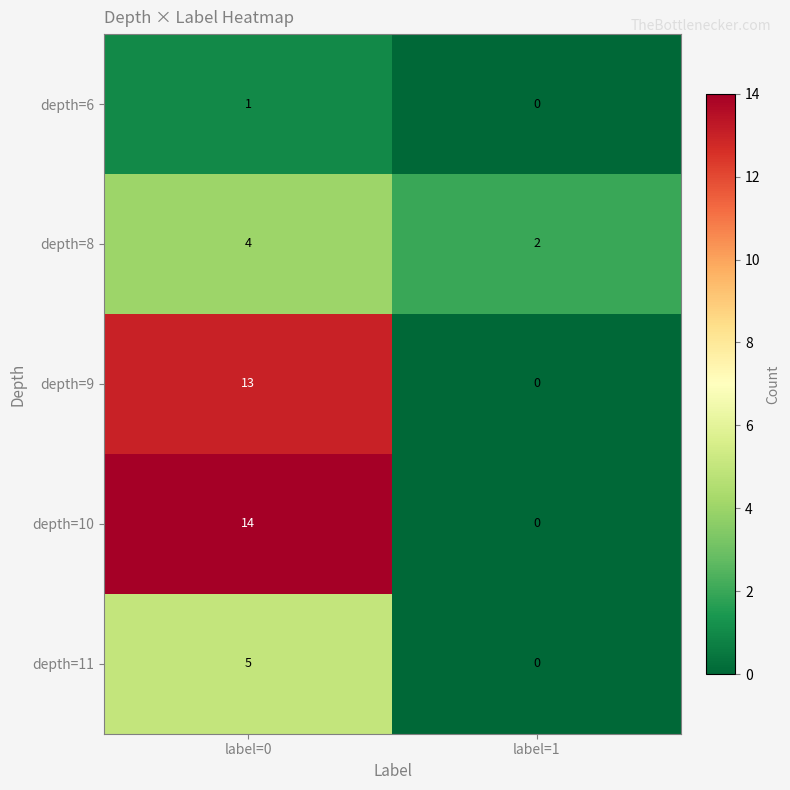

Reading left to right, transcribe all the data shown in this chart.

depth=6: label=0=1	label=1=0
depth=8: label=0=4	label=1=2
depth=9: label=0=13	label=1=0
depth=10: label=0=14	label=1=0
depth=11: label=0=5	label=1=0